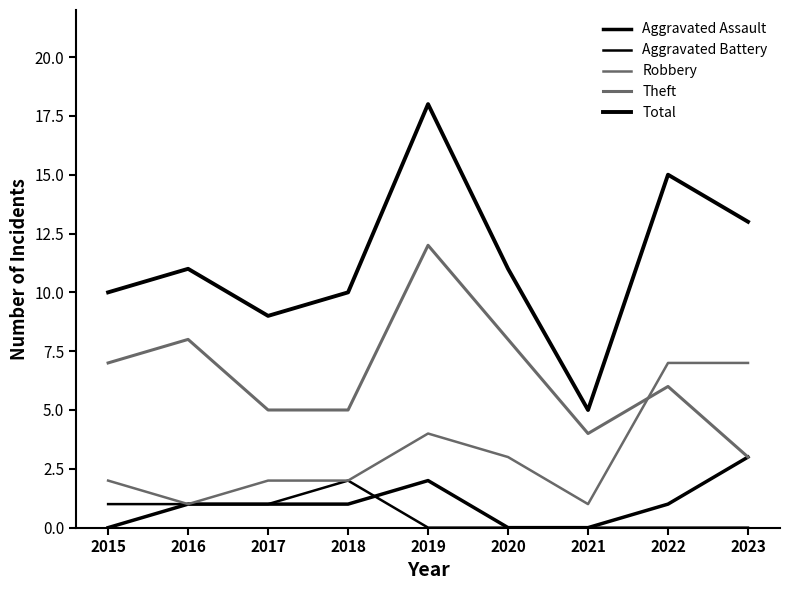

Count the number of data series in this chart.

5